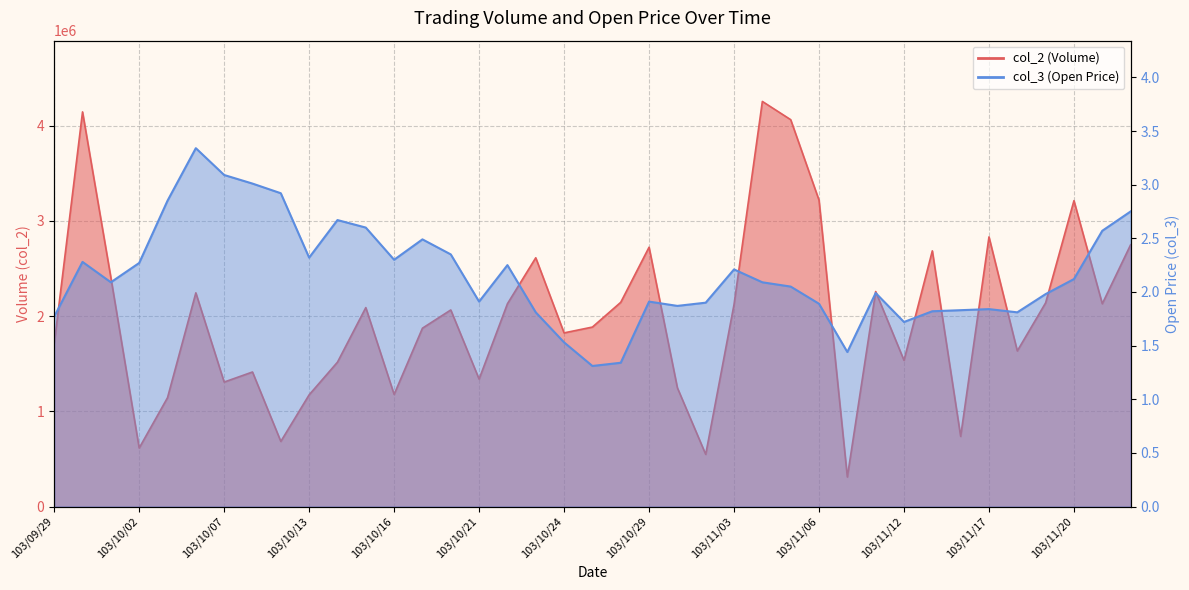

True or false: col_3 has more than 0 points higher than both neighbors.

True